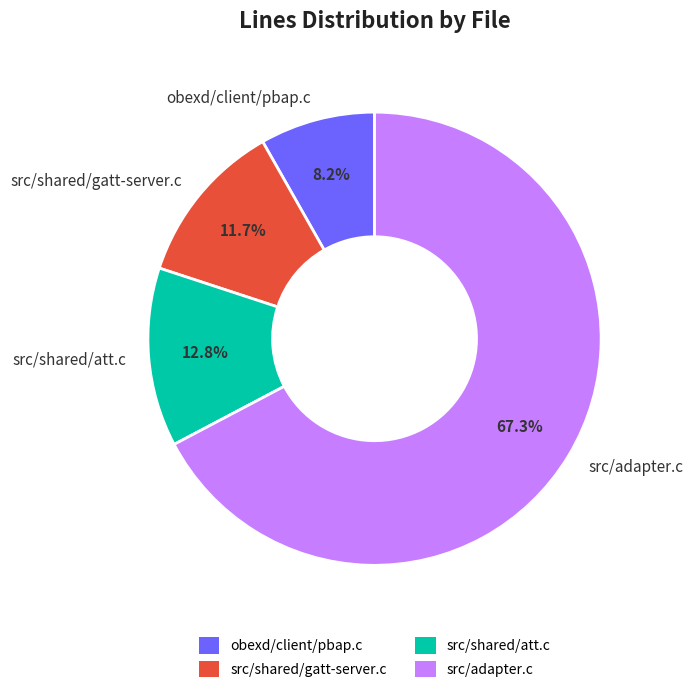

How much of the chart is everything except obexd/client/pbap.c?

91.8%